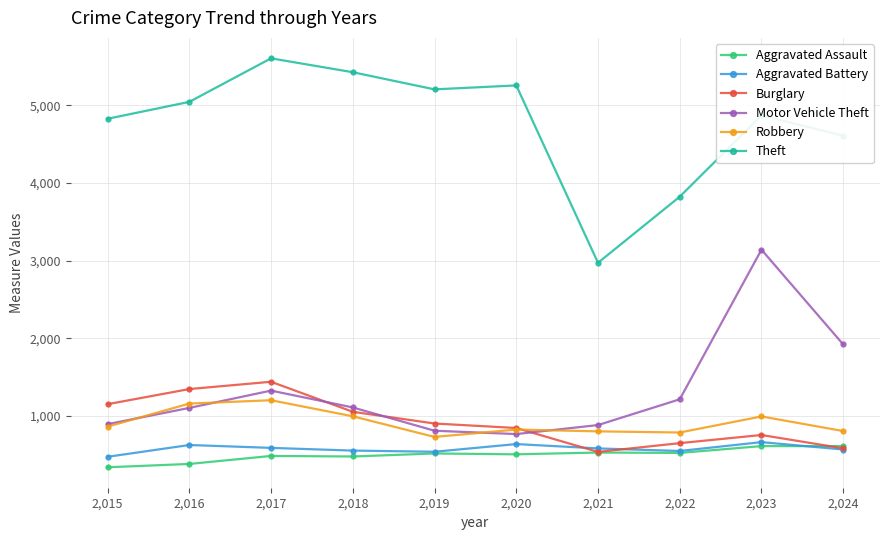

In Aggravated Battery, how many points are lower than both neighbors (excluding endpoints)?

2